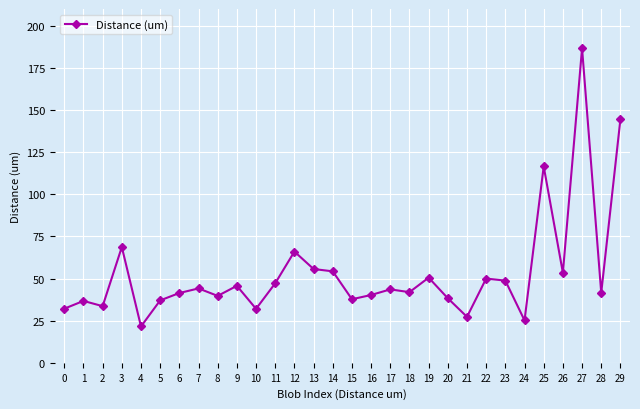

Is this an area chart (filled region under the line)?

No